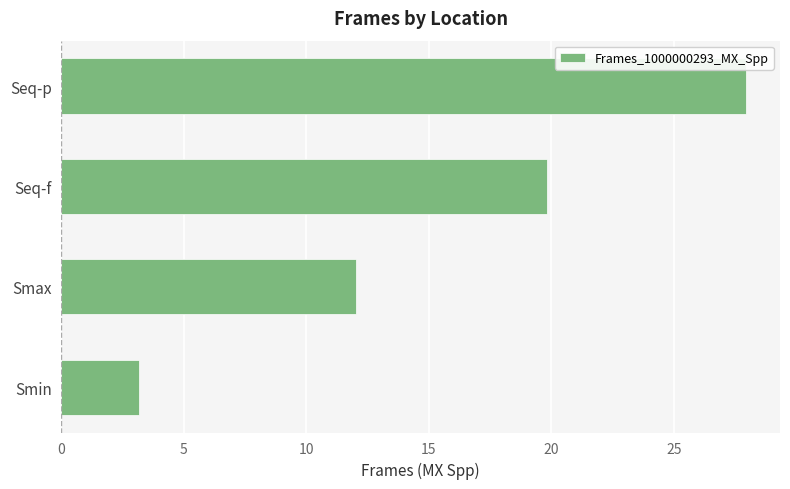

What is the difference between the second highest and minimum values?

16.6